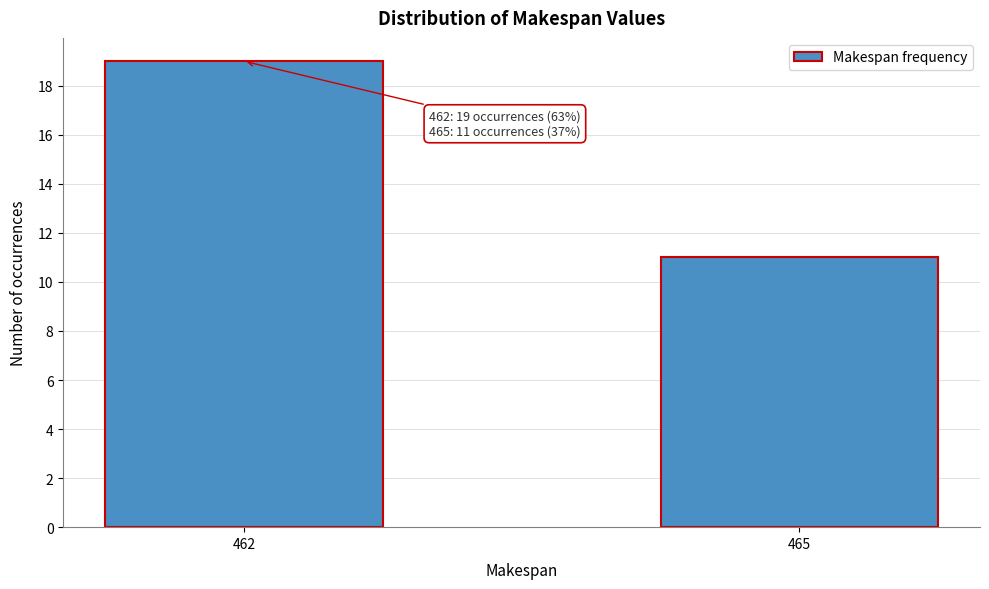

Reading left to right, extract all data points from this chart.

462=19	465=11